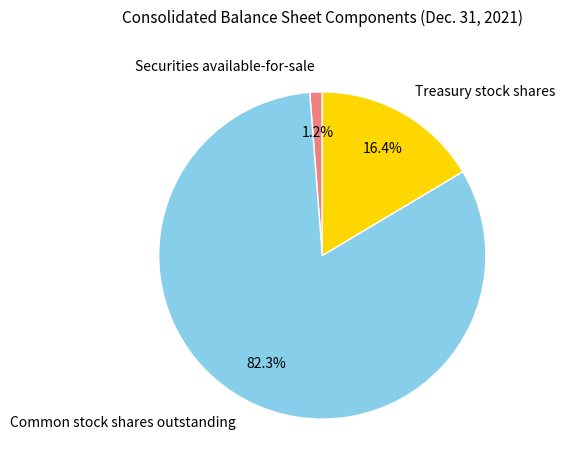

Which category has the smallest portion of the pie?

Securities available-for-sale